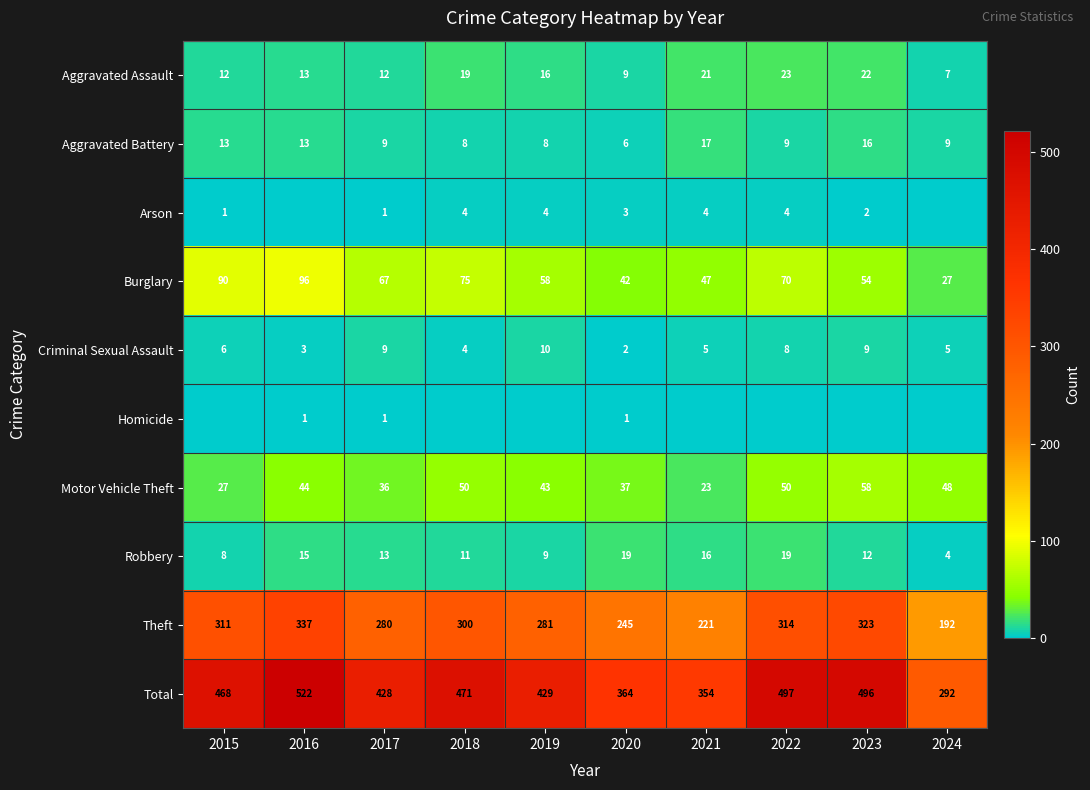

What is the difference between the second highest and second lowest values in the Aggravated Assault series?

13